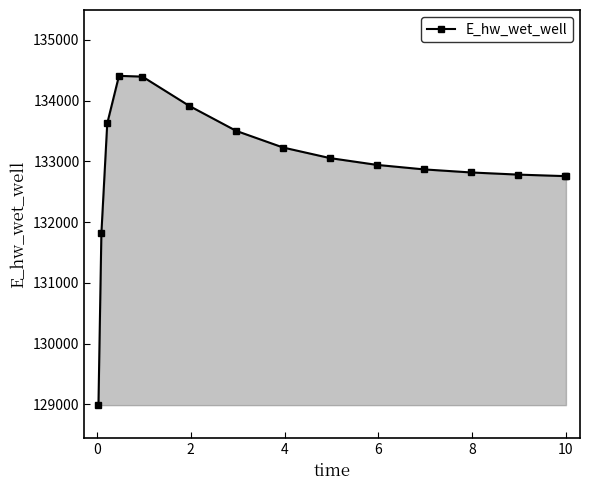

What is the difference between the maximum and minimum values?

5419.1